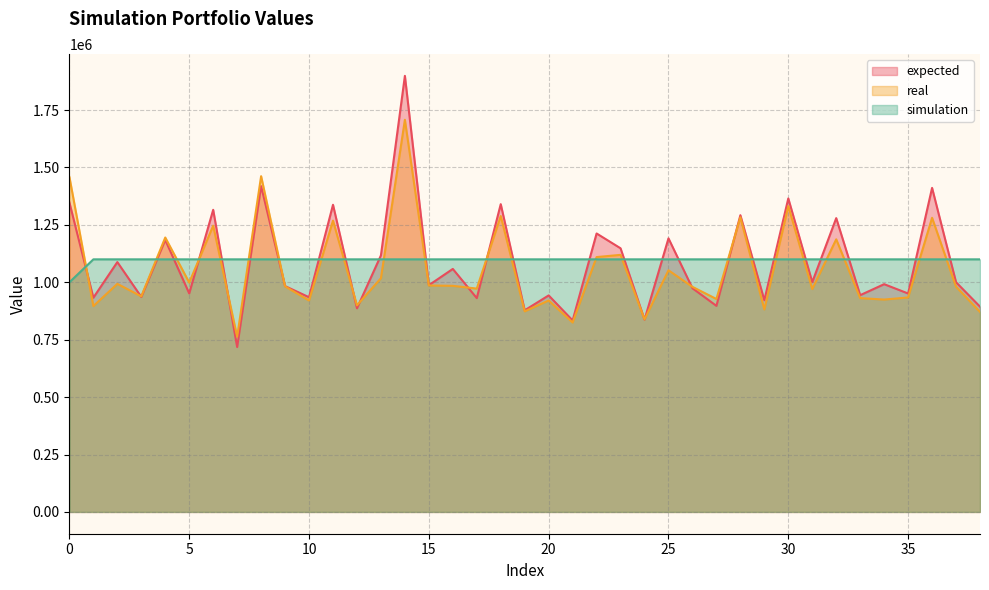

At which category does the chart reach its peak across all series?

14